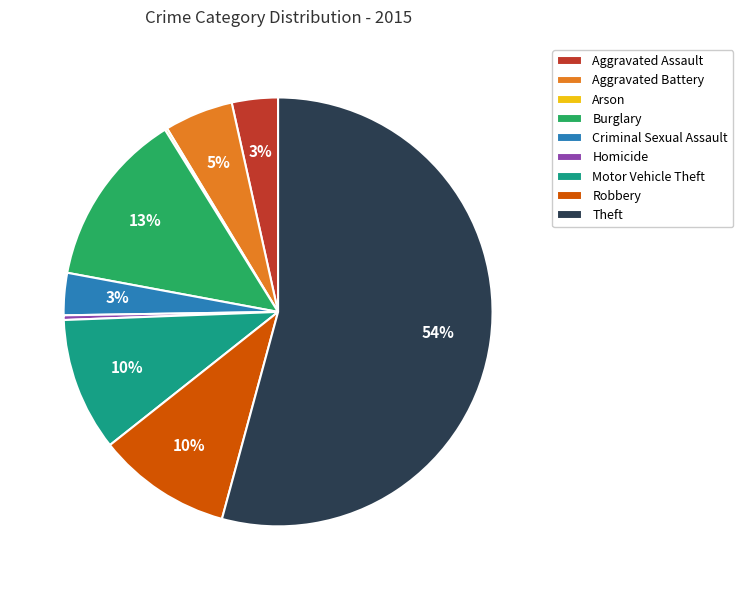

Do Theft and Robbery together represent more than half of the pie?

Yes